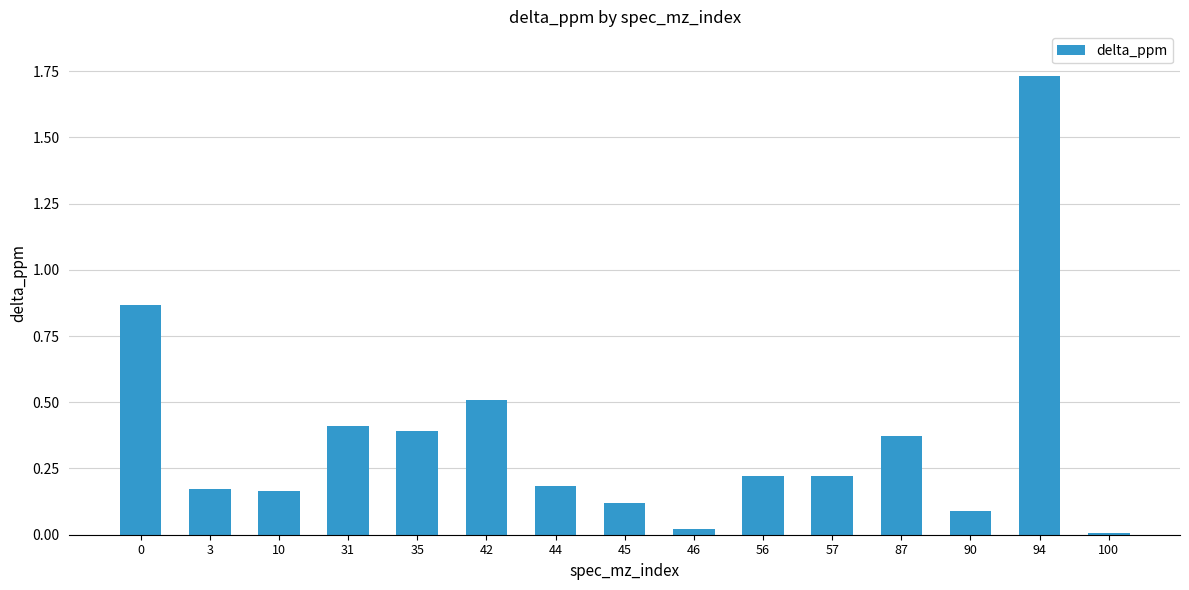

The chart shows a value of 0.1 at 87. True or false?

False